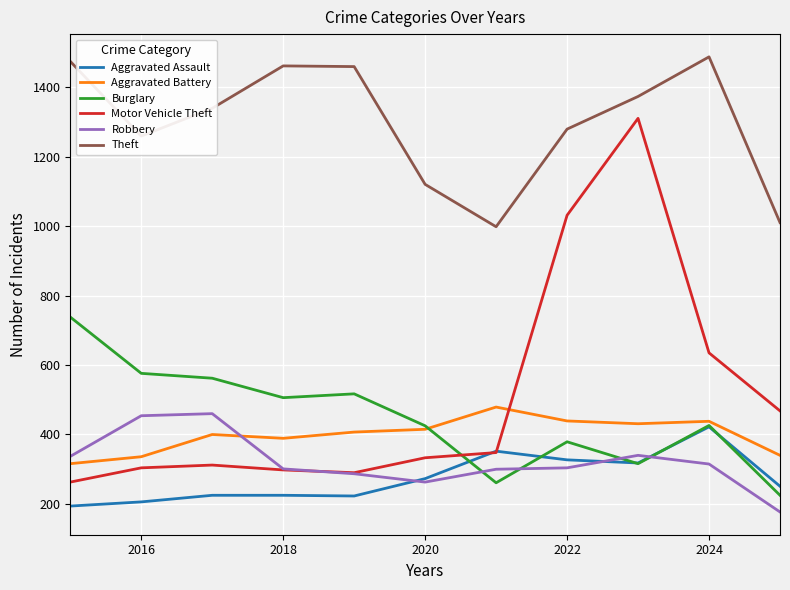

Rank the series by their maximum value, from highest to lowest.

Theft, Motor Vehicle Theft, Burglary, Aggravated Battery, Robbery, Aggravated Assault